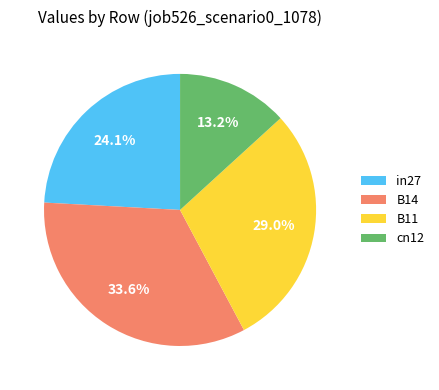

Rank the categories by value from lowest to highest.

cn12, in27, B11, B14